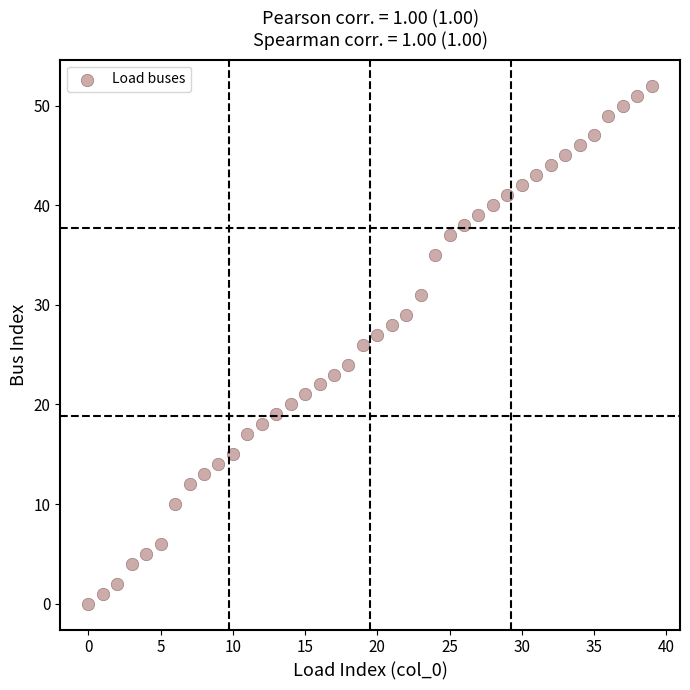

What is the range of Y values (max minus min)?

52